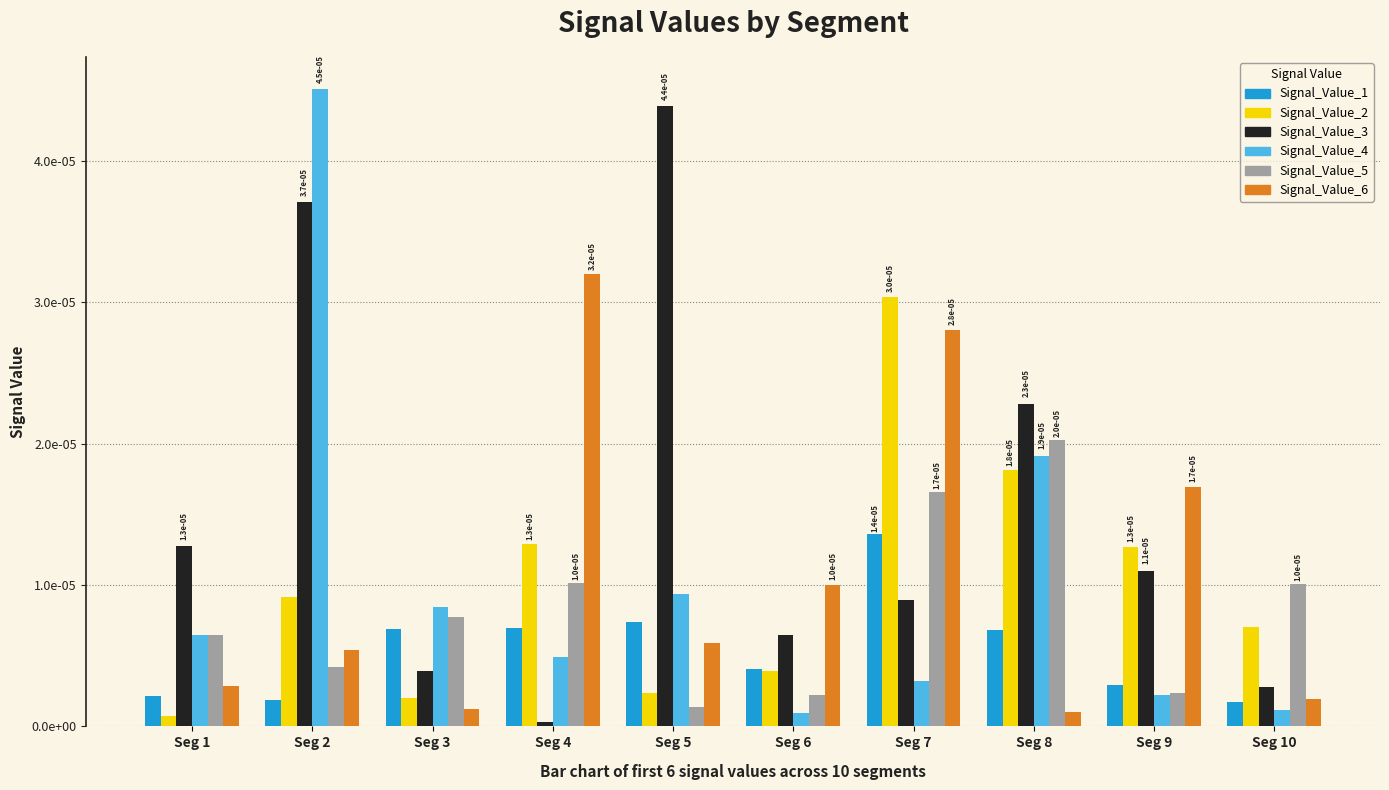

Which label corresponds to the smallest value in the chart?

Seg 4